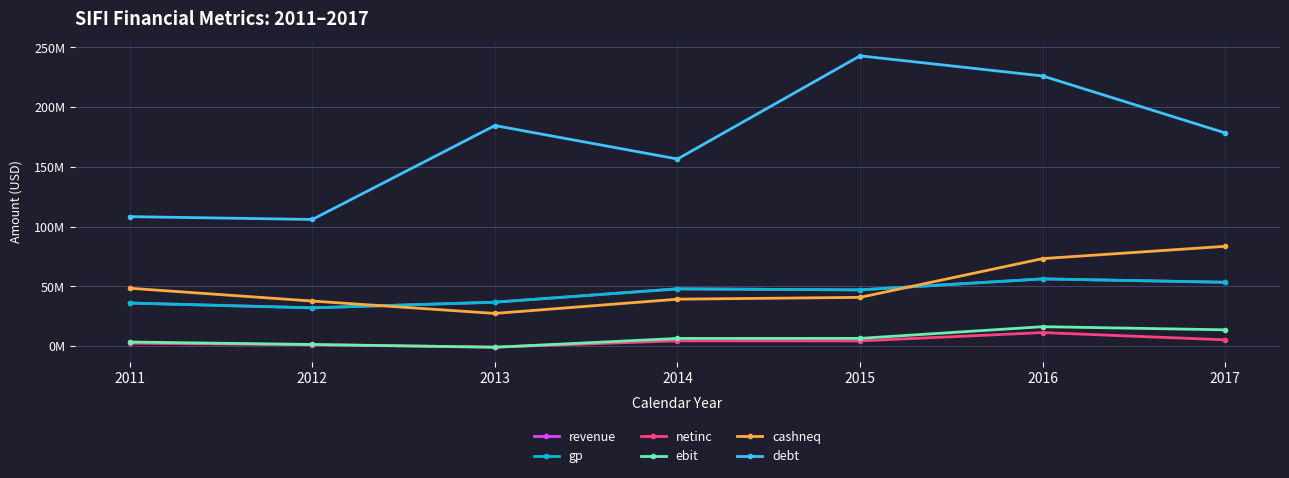

How many intersections are there between revenue and cashneq?

2